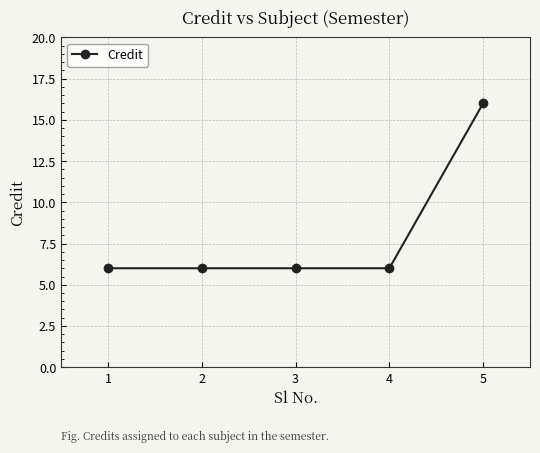

What is the average value?

8